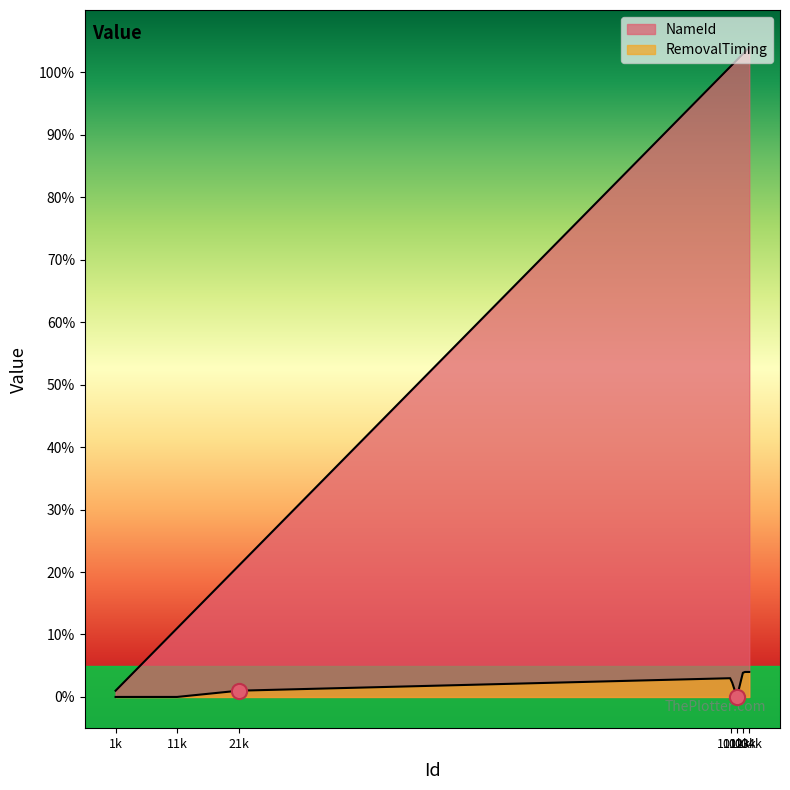

What is the total value across all series at 21?

22